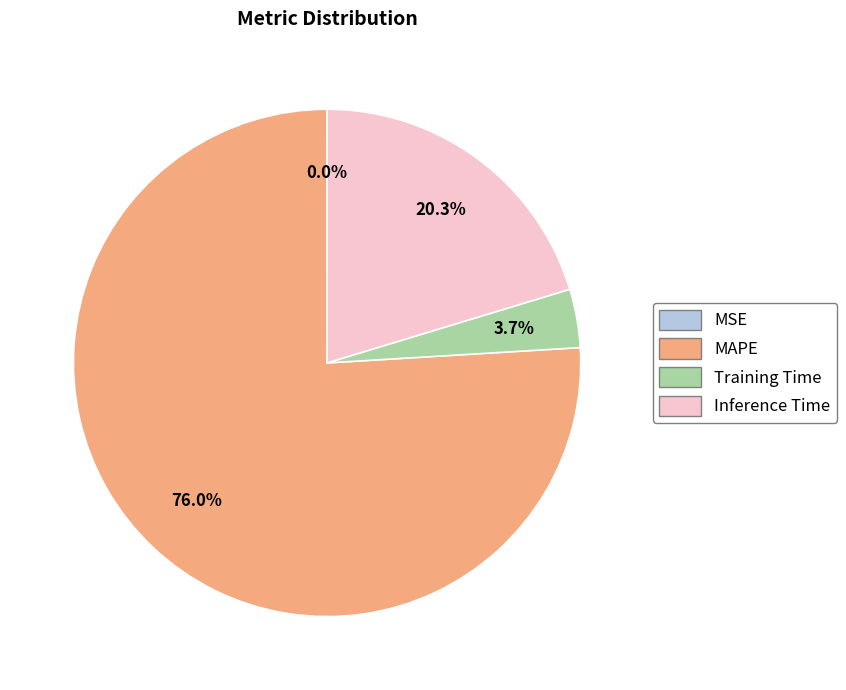

Is there any slice that represents more than half of the pie?

Yes